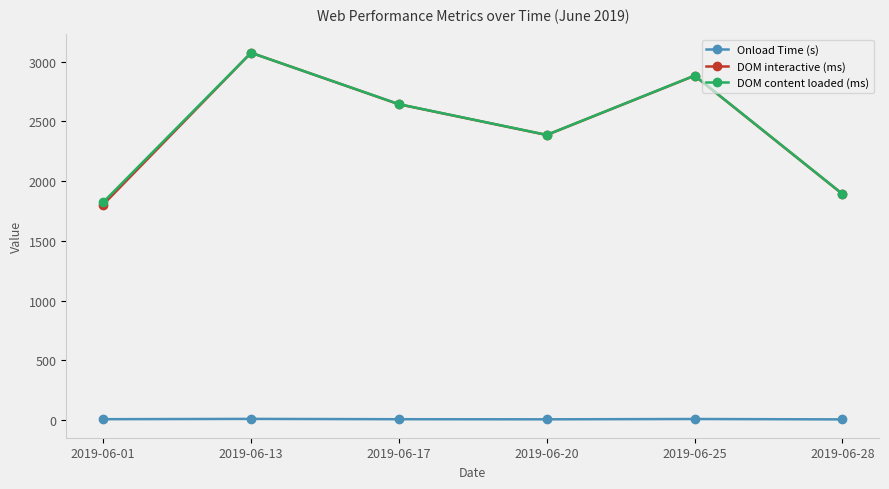

The value of DOM content loaded (ms) at 2019-06-25 is 2883.0. True or false?

True